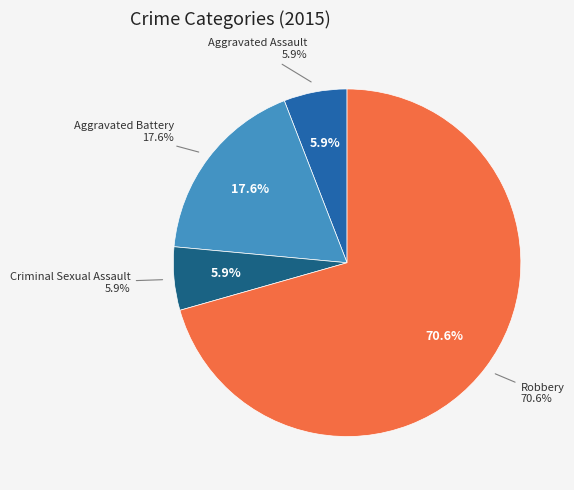

Rank the categories by value from lowest to highest.

Aggravated Assault, Criminal Sexual Assault, Aggravated Battery, Robbery